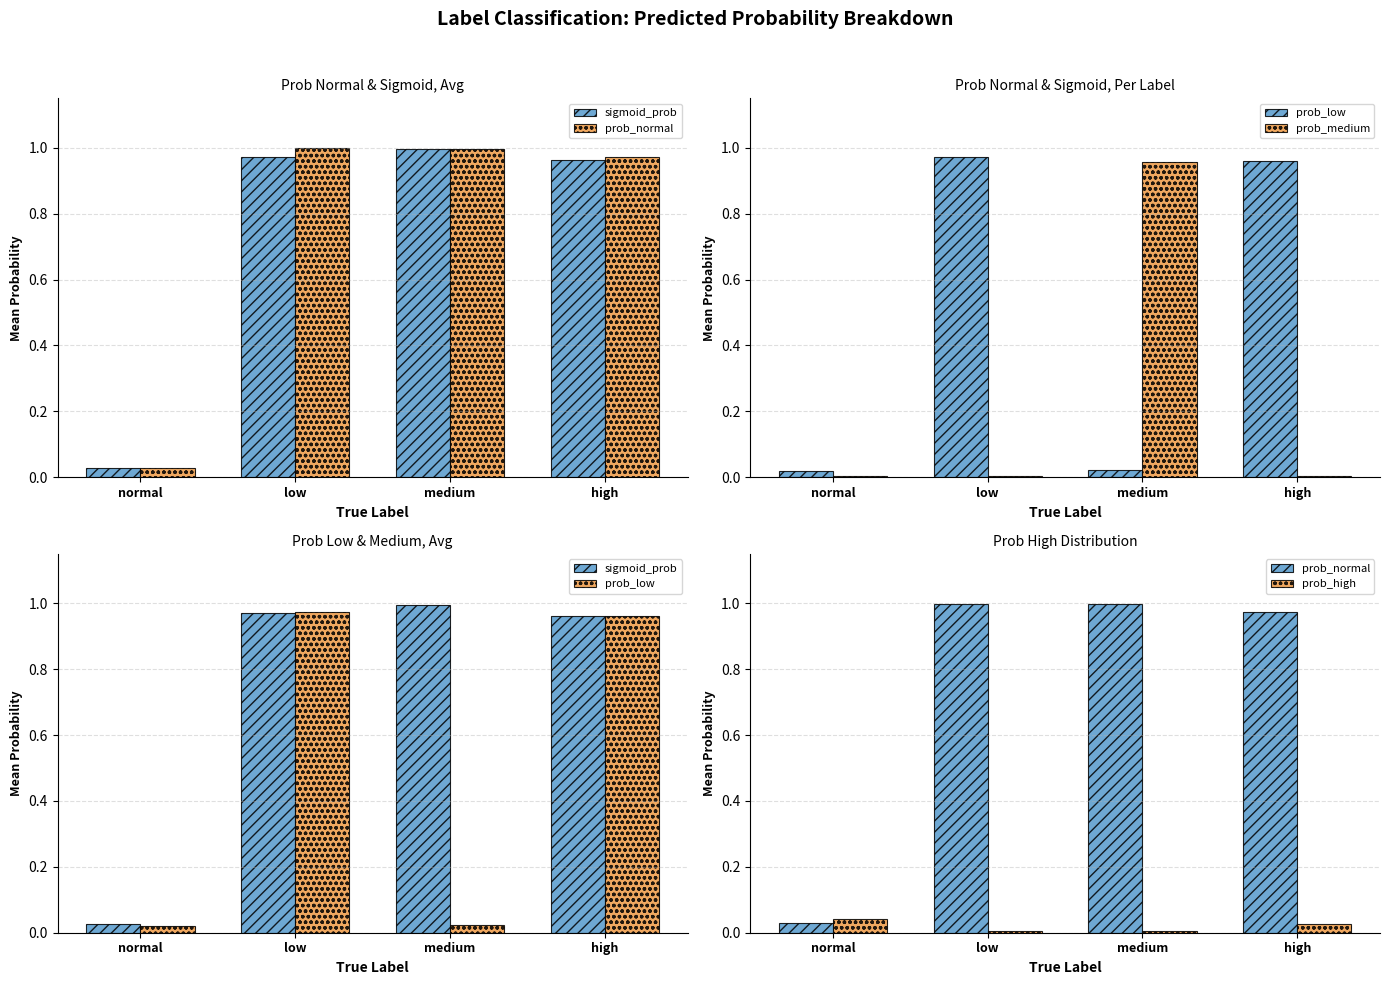

The prob_low series shows 0.0 at medium. True or false?

False